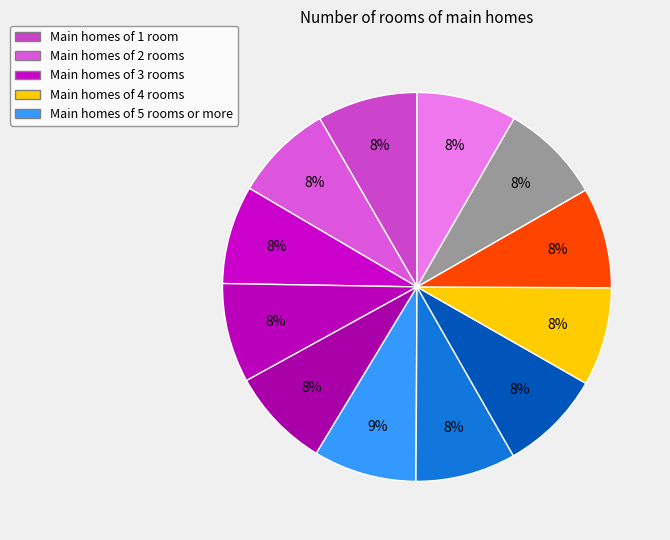

How many segments does this pie chart have?

12